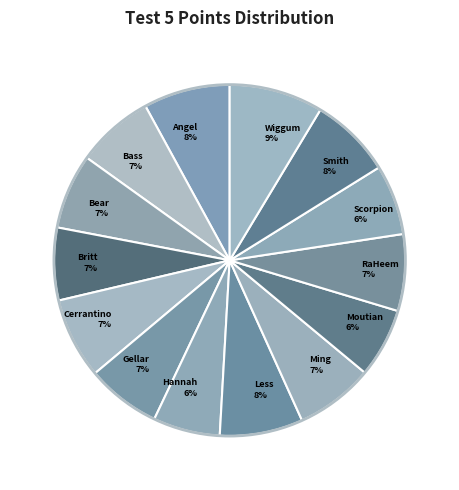

Is it true that Cerrantino 7% is 1% of the pie?

False